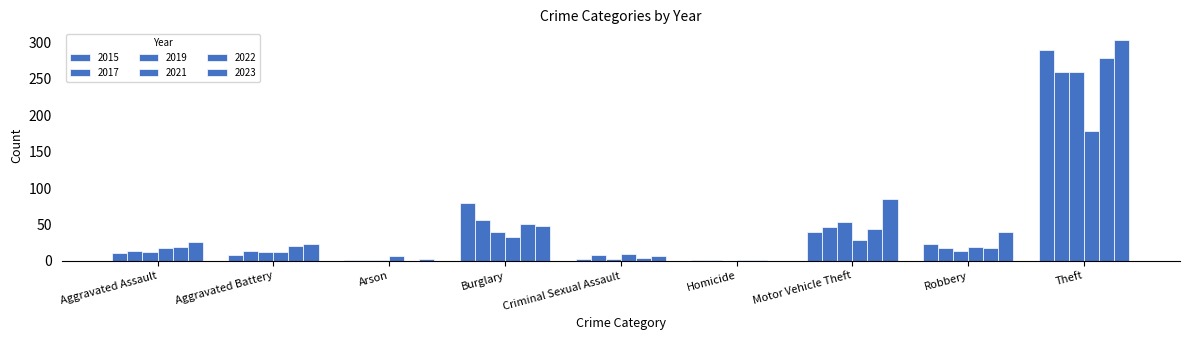

How many distinct data groups are displayed?

6